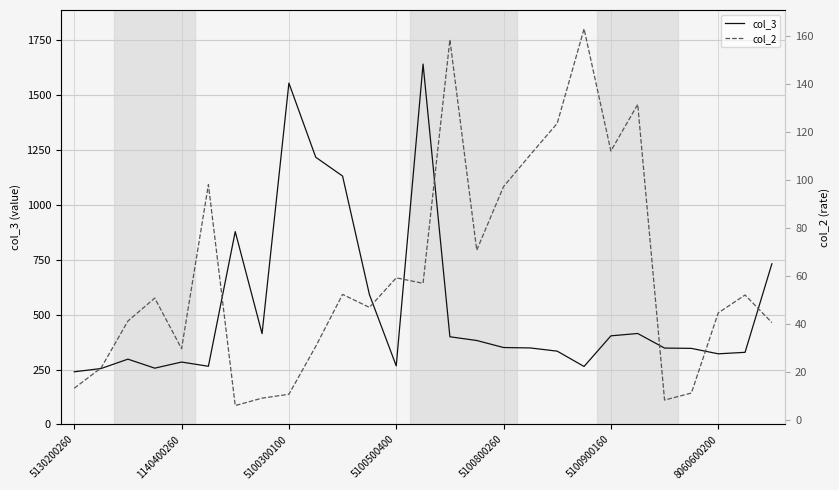

What are all the series names shown in the legend?

col_3, col_2